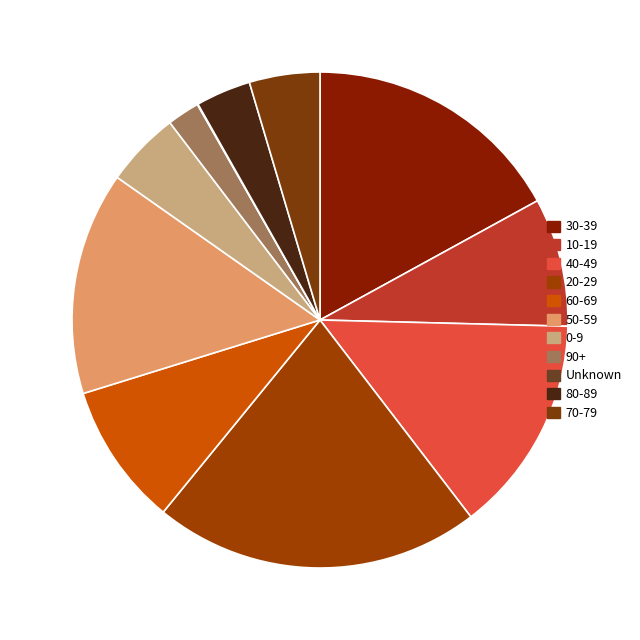

What percentage is the 30-39 slice, to the nearest percent?

17%